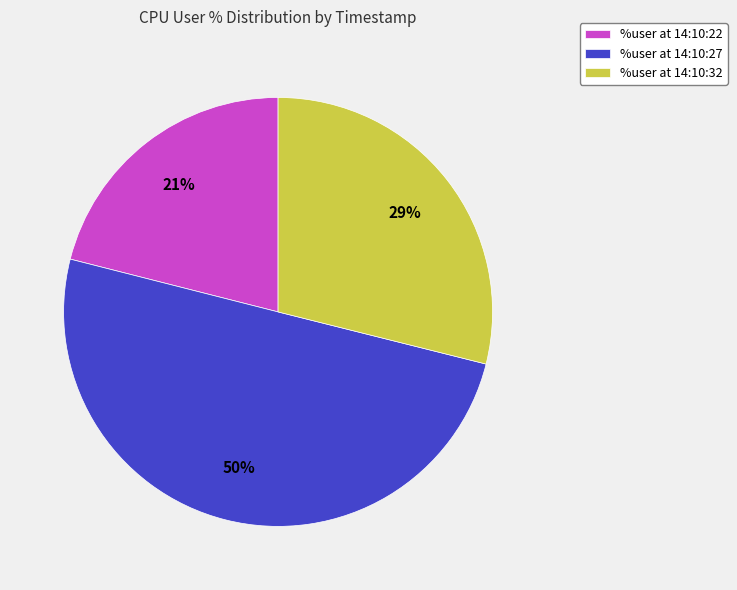

What percentage is the %user at 14:10:22 slice, to the nearest percent?

21%